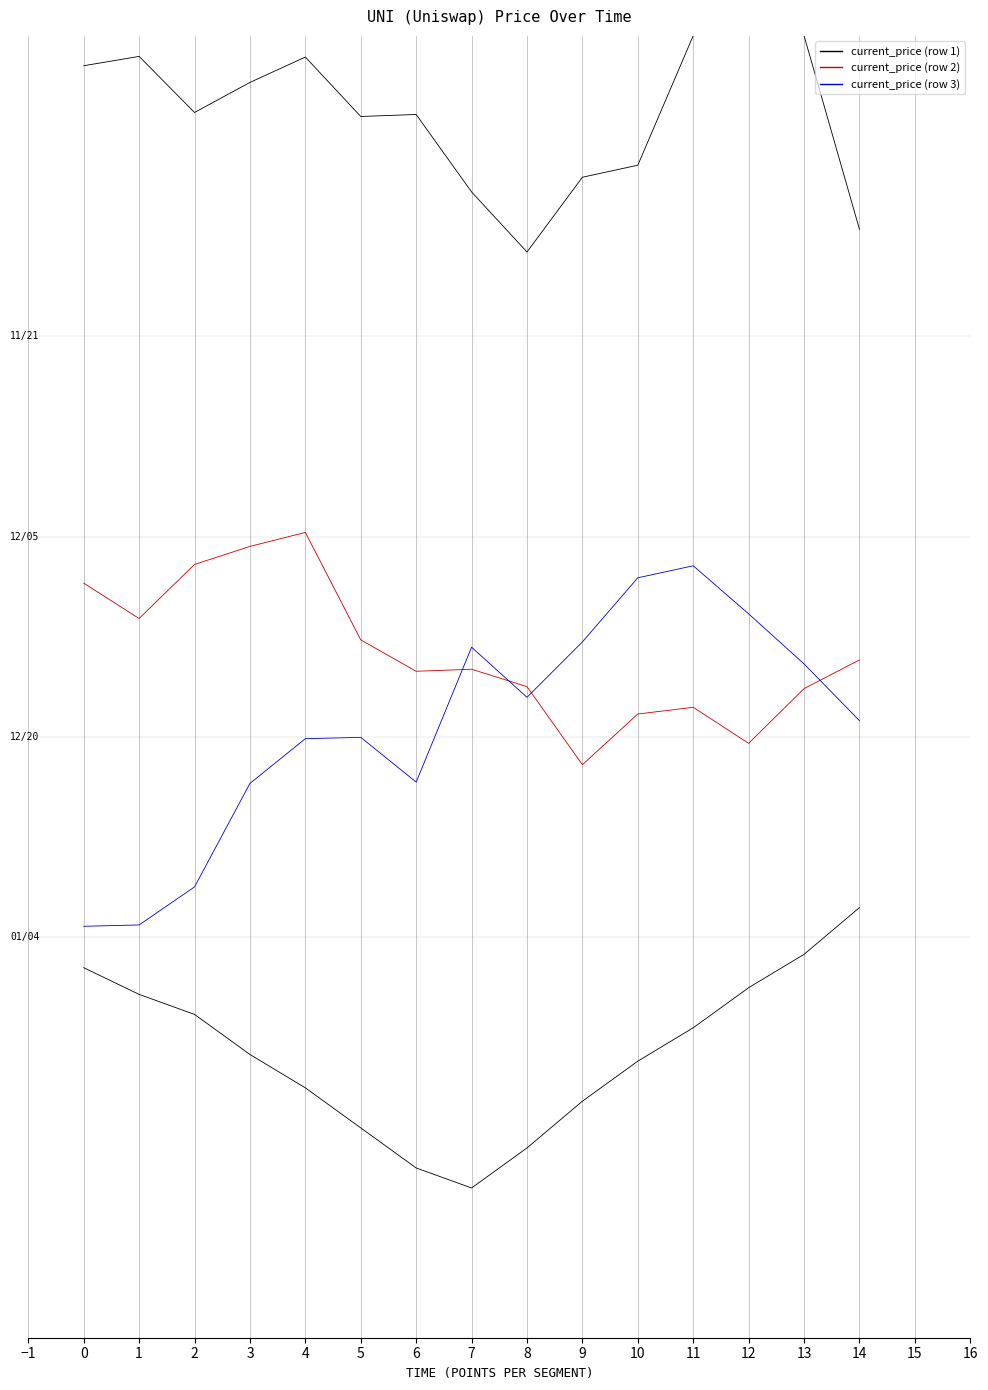

Read the current_price row 0 value at 8.

1.3